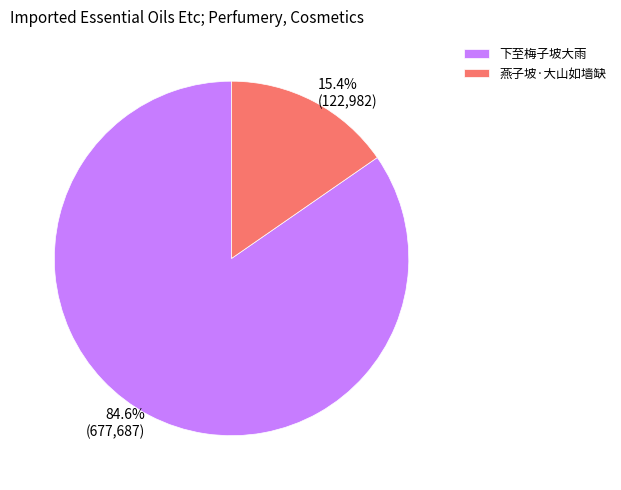

Rank the categories by value from highest to lowest.

下至梅子坡大雨, 燕子坡·大山如墙缺